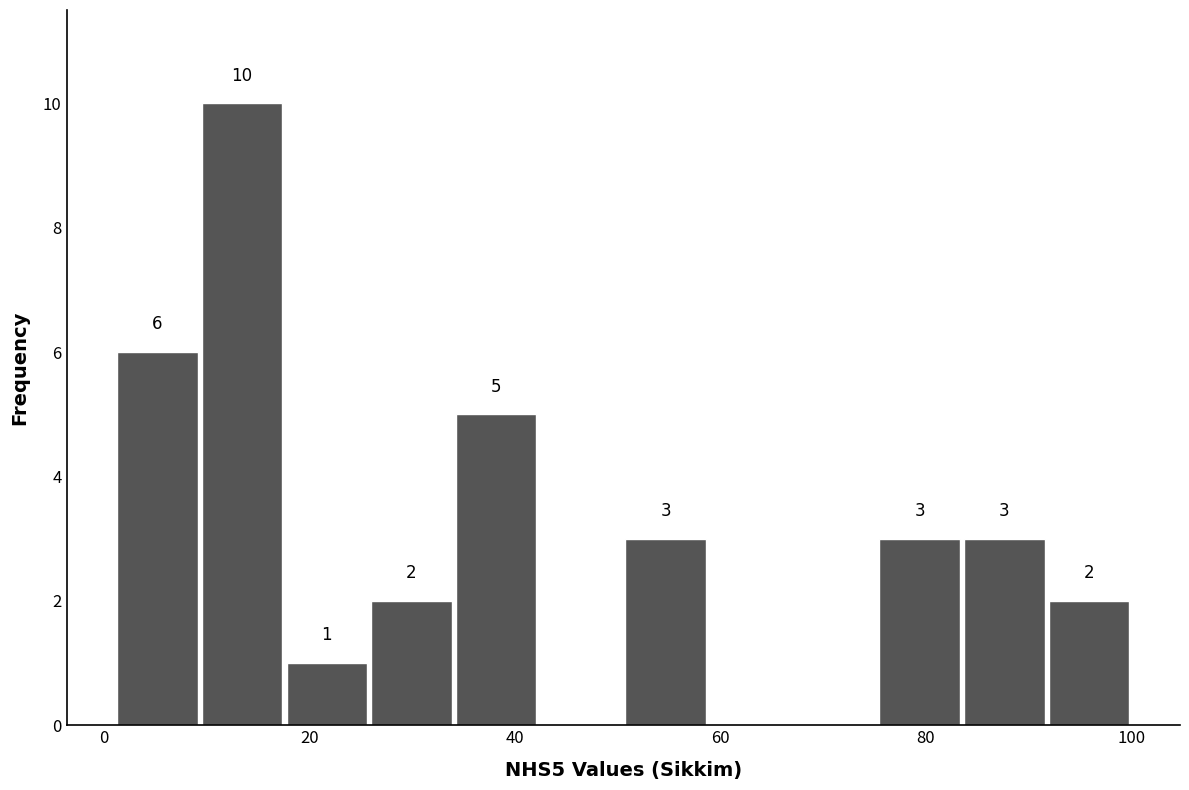

Over which range of the x-axis is the bar tallest?

10 to 18